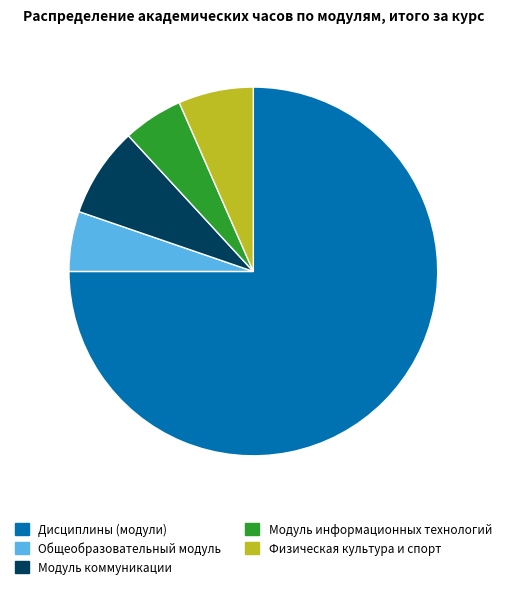

What is the ratio of the value at Модуль коммуникации to the value at Модуль информационных технологий?

1.5